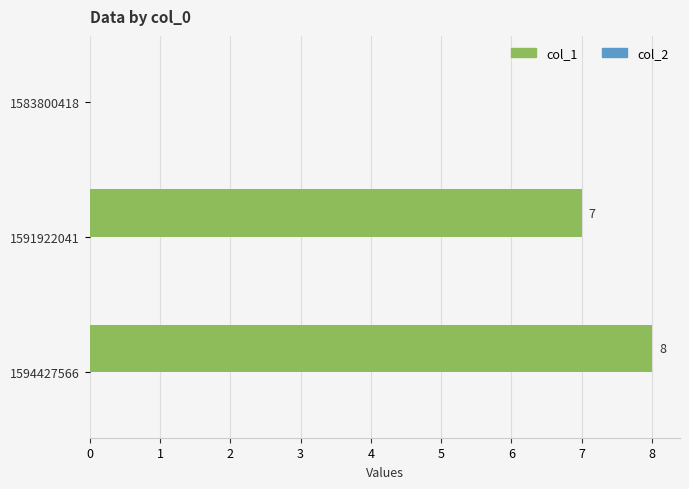

What is the sum of the values at 1591922041 and 1583800418?

7